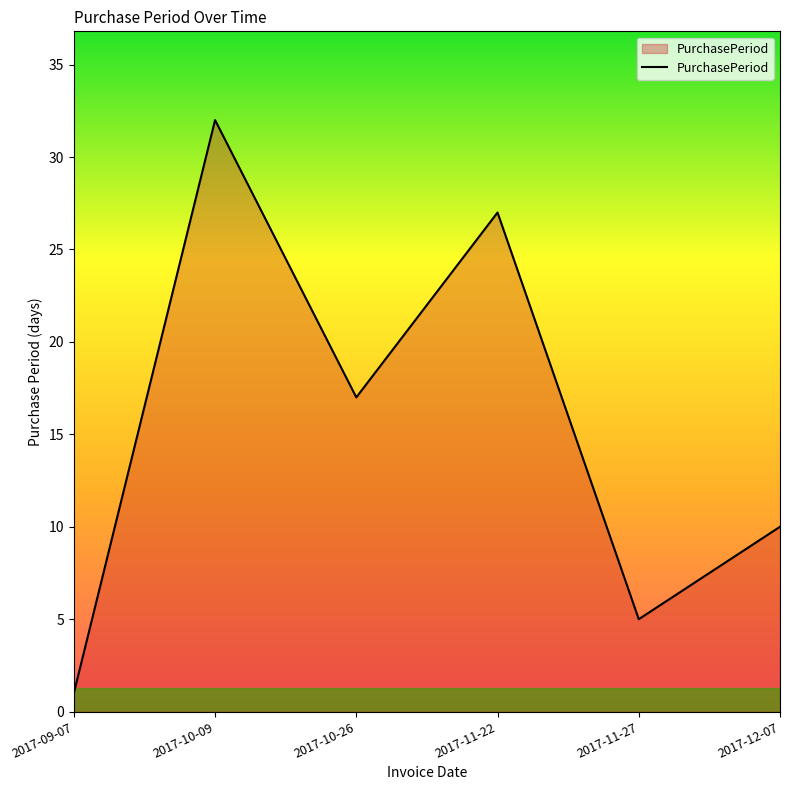

Where is the data nearest to the value 16?

2017-10-26